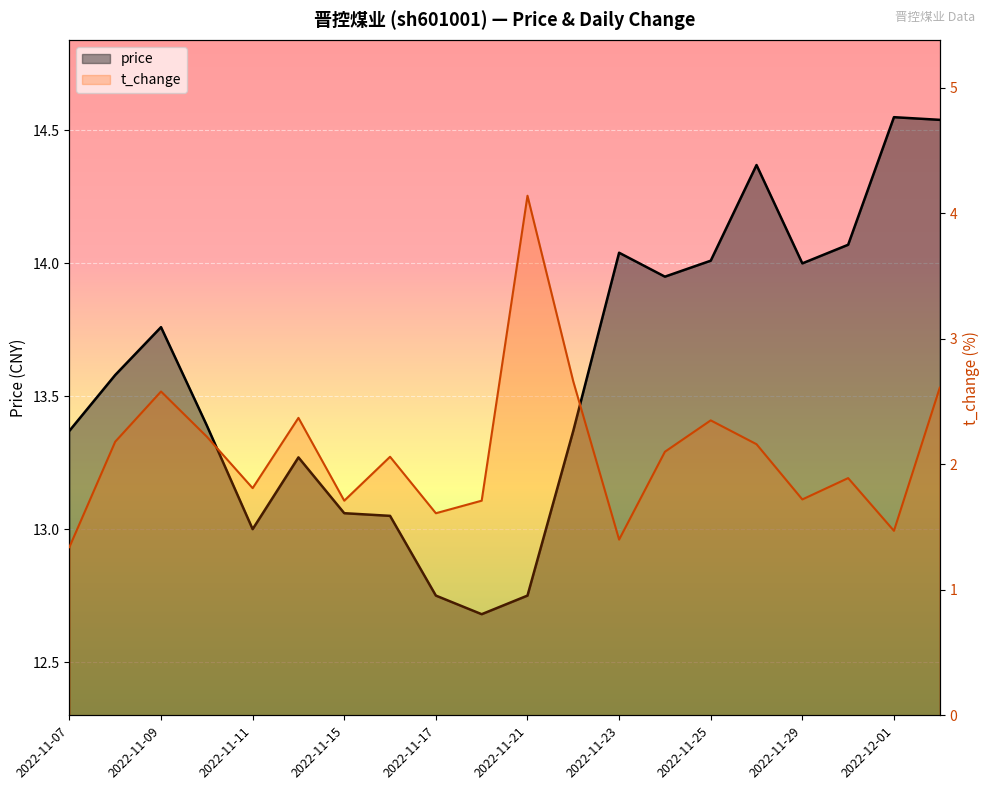

What is the value of the t_change point at the 8th from the left?

2.1